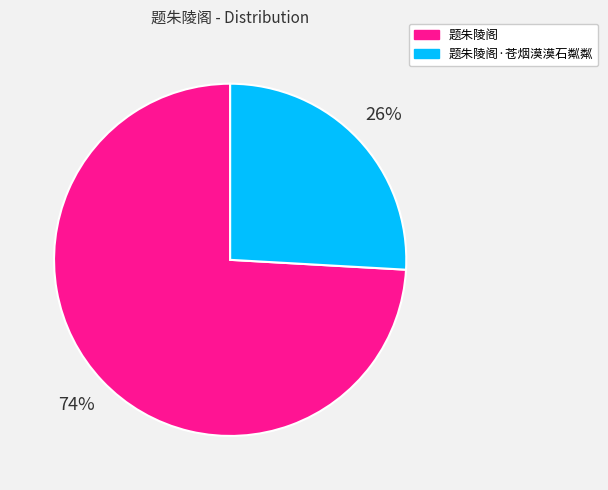

To the nearest percent, what is the difference between the largest and smallest slice percentages?

48%